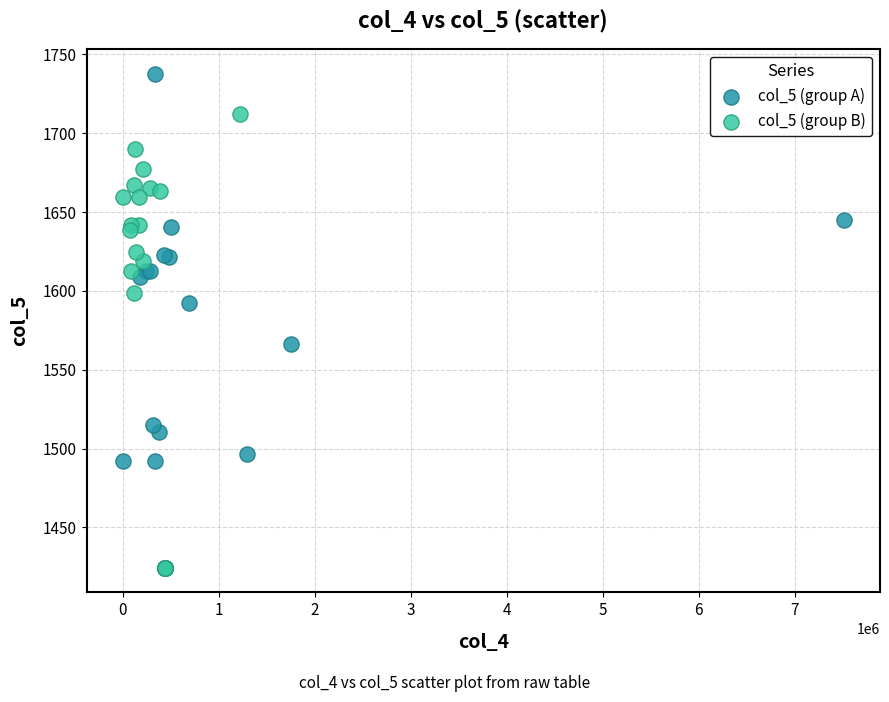

Which series has the largest Y range (max minus min)?

col_5 (group A)